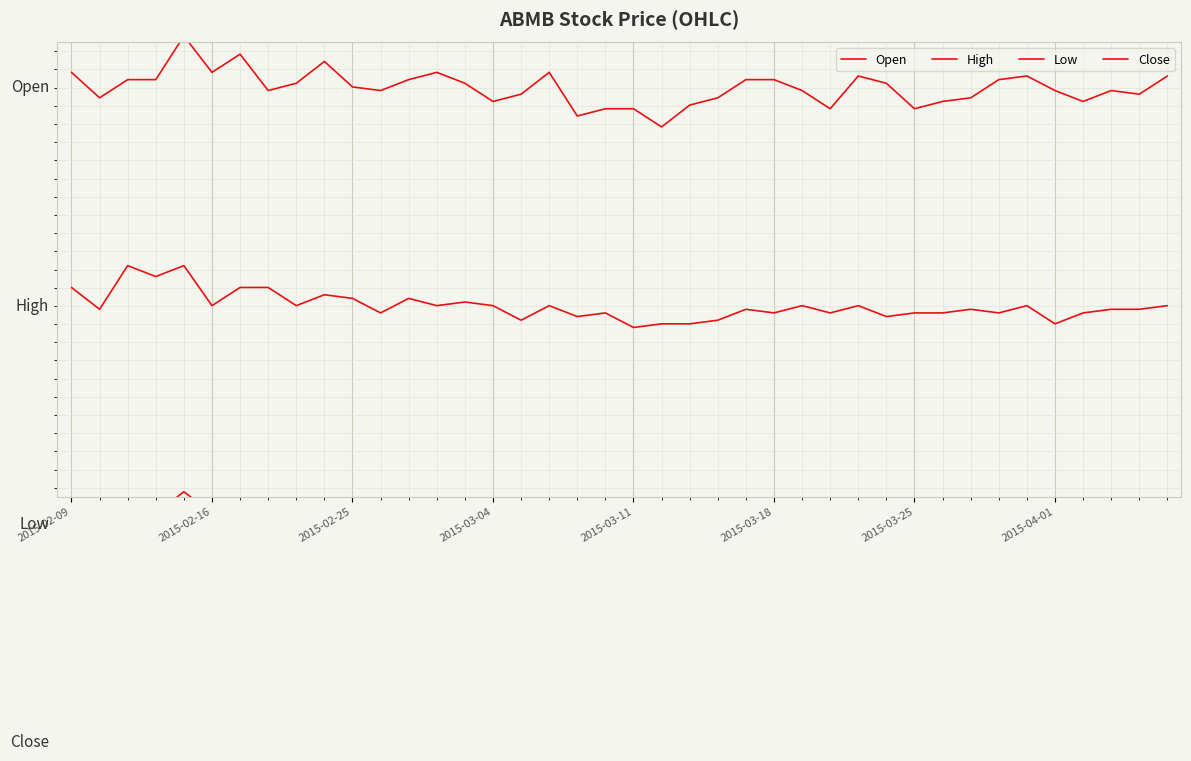

How many series are shown in this chart?

4